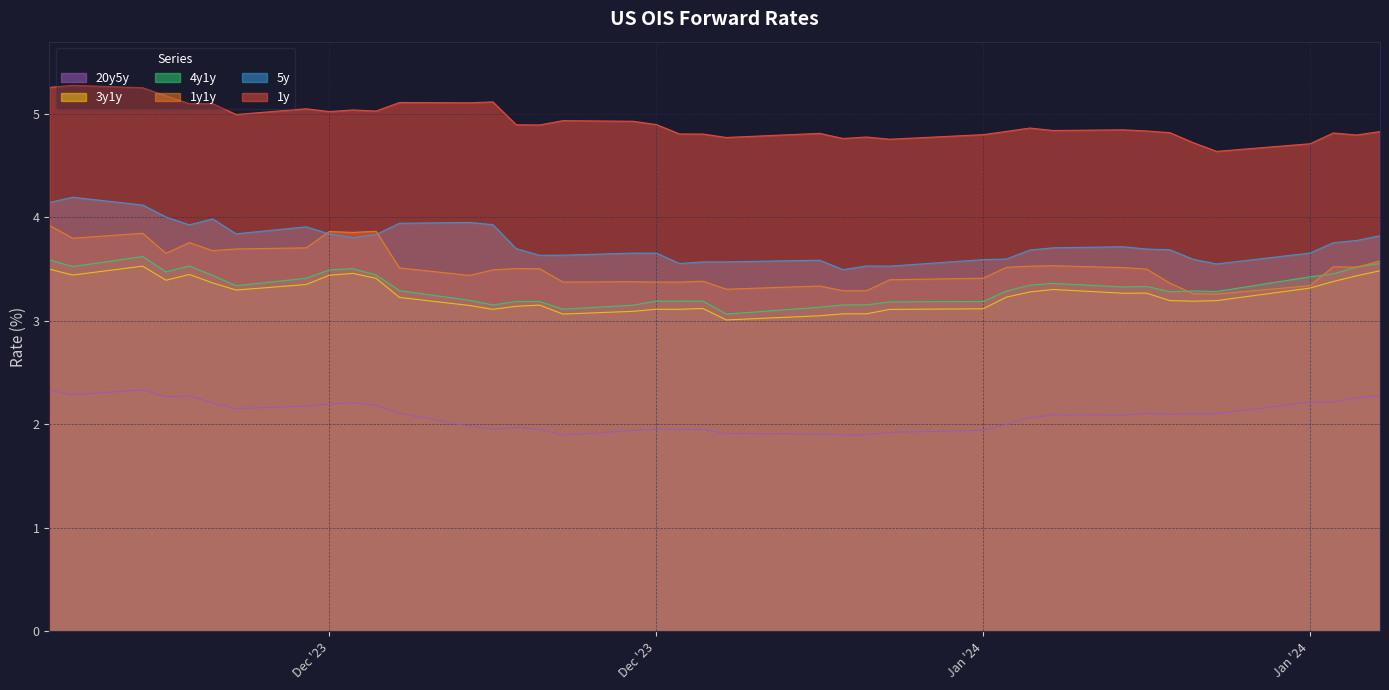

Does the chart display data point markers on the line(s)?

No